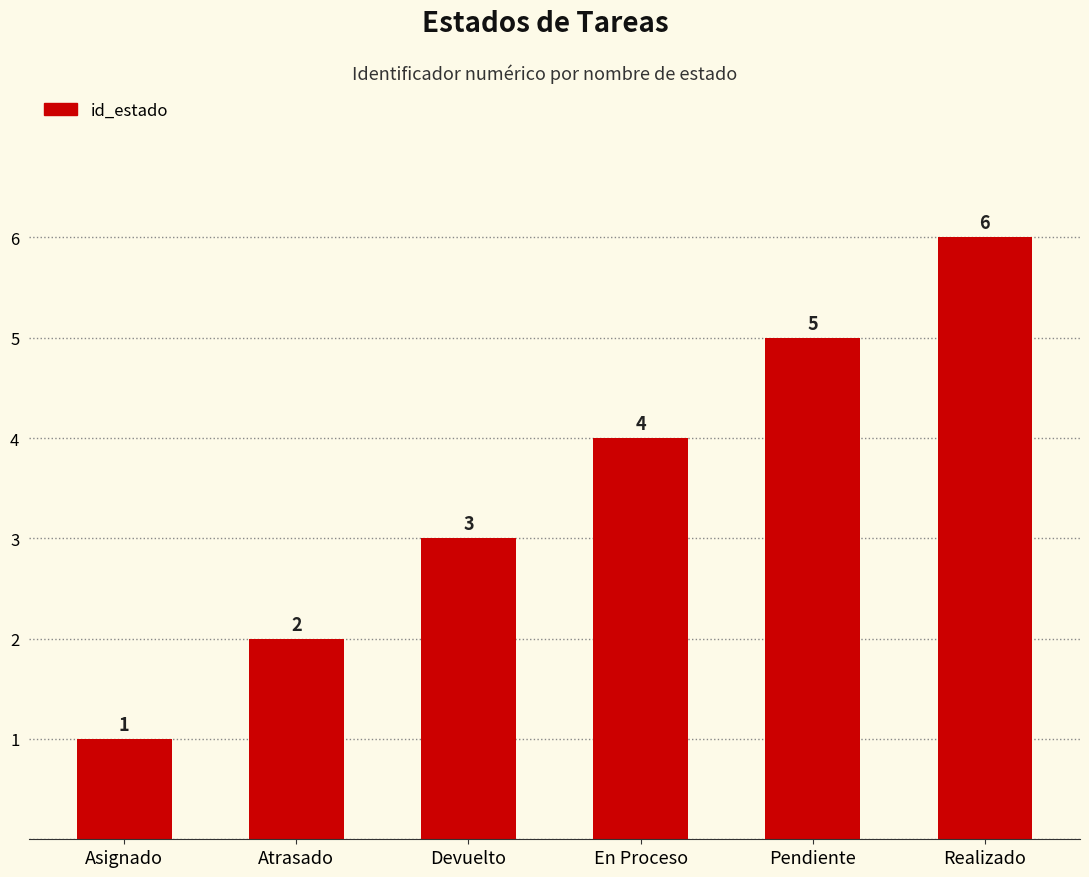

Is it true that the value at Pendiente is 1?

False